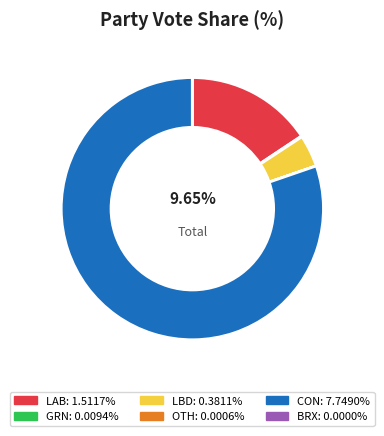

Is CON the majority of the pie?

Yes